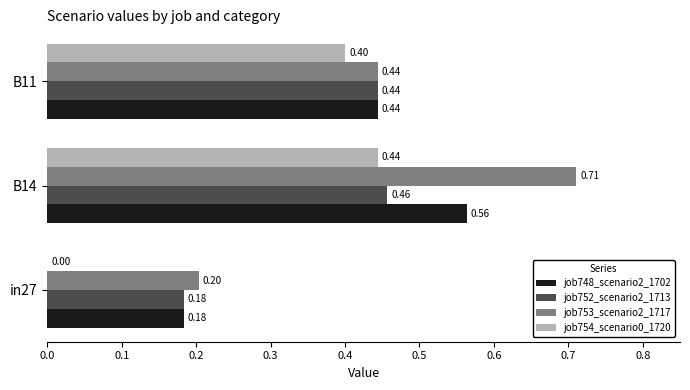

What is the sum of all job752_scenario2_1713 values?

1.1